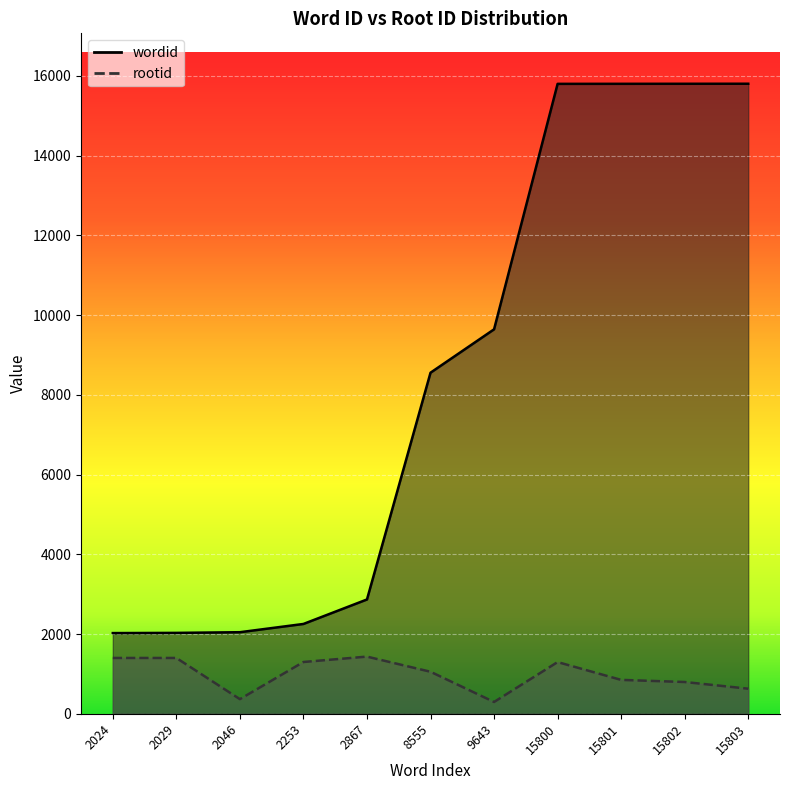

At which label is rootid closest to 865?

15801